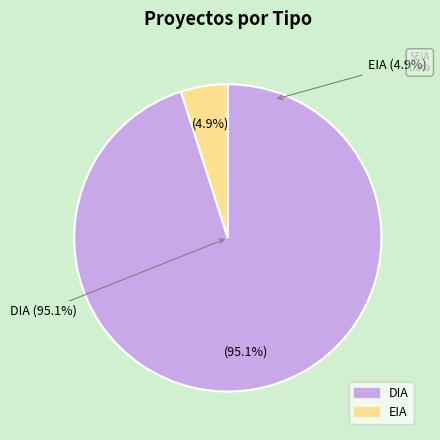

What is the largest slice in the pie chart?

DIA